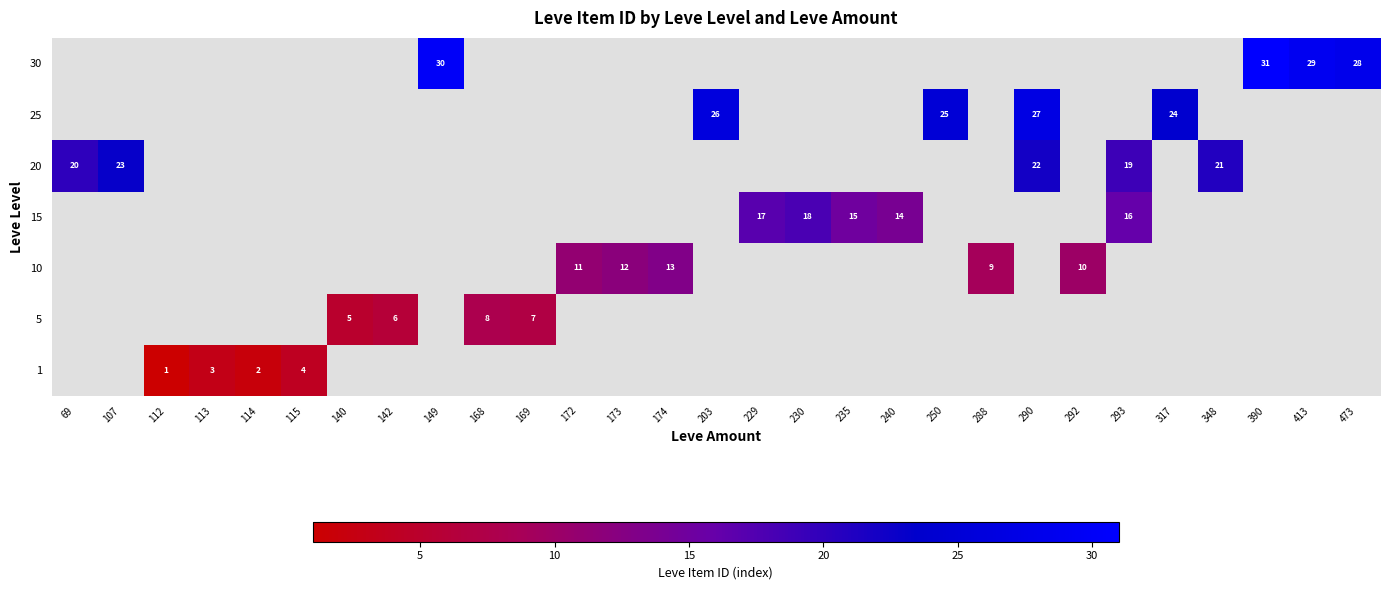

The value of 30 at 390 is 31. True or false?

True